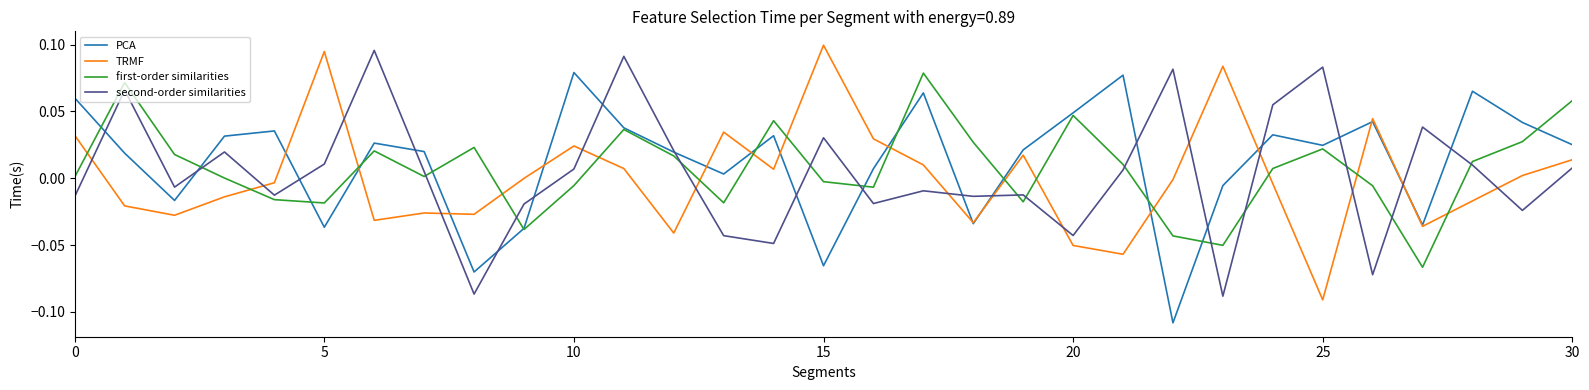

Which series ends up on top after the final intersection of TRMF and second-order similarities?

TRMF